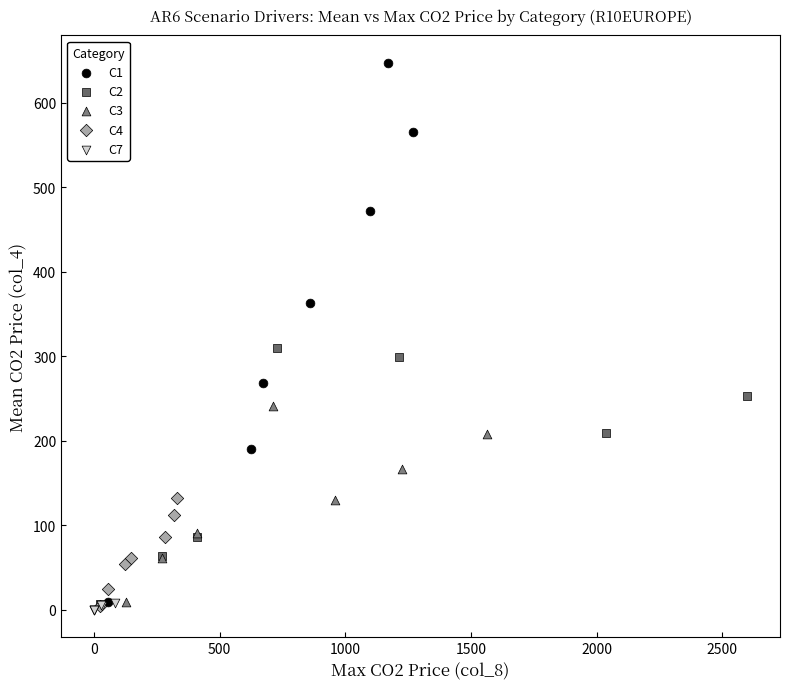

Which series has the widest spread of Y values?

C1